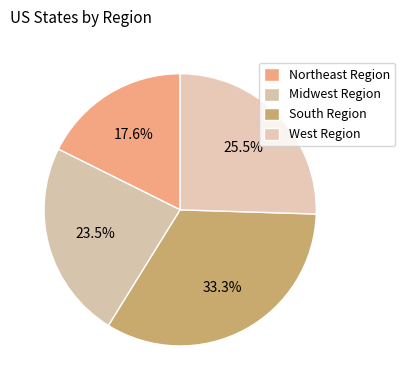

Is there a majority slice in this chart?

No